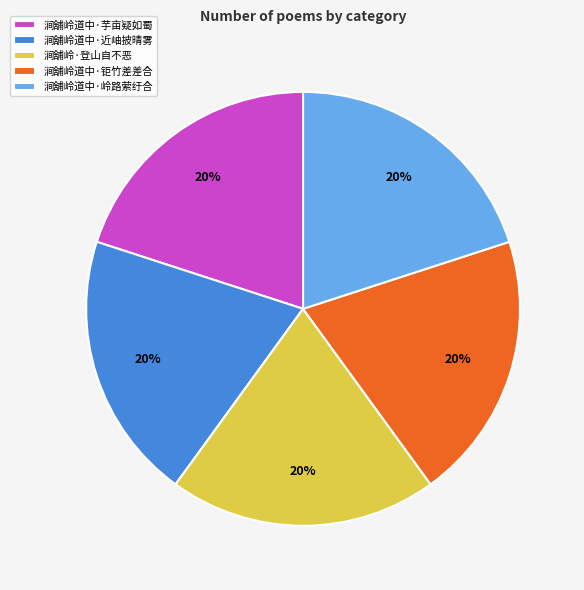

True or false: 涧舖岭道中·钜竹差差合 accounts for 20% of the total.

True